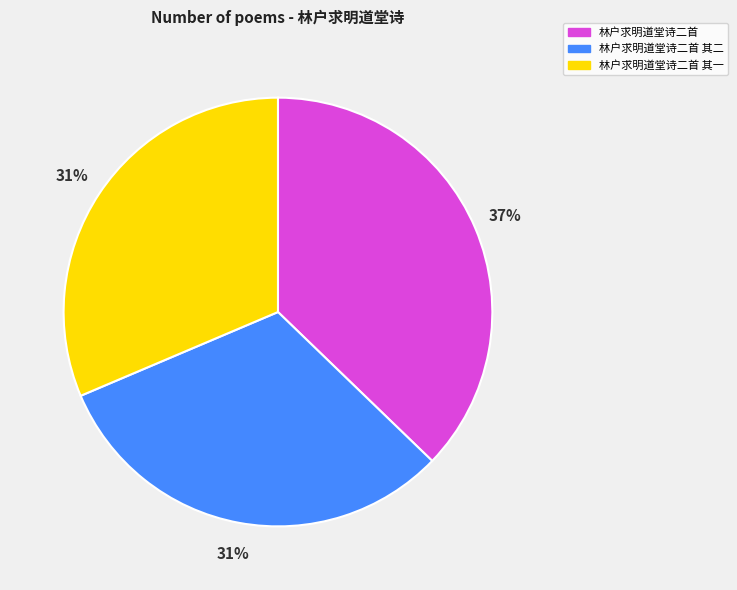

To the nearest percent, what percentage of the pie is 林户求明道堂诗二首 其一?

31%